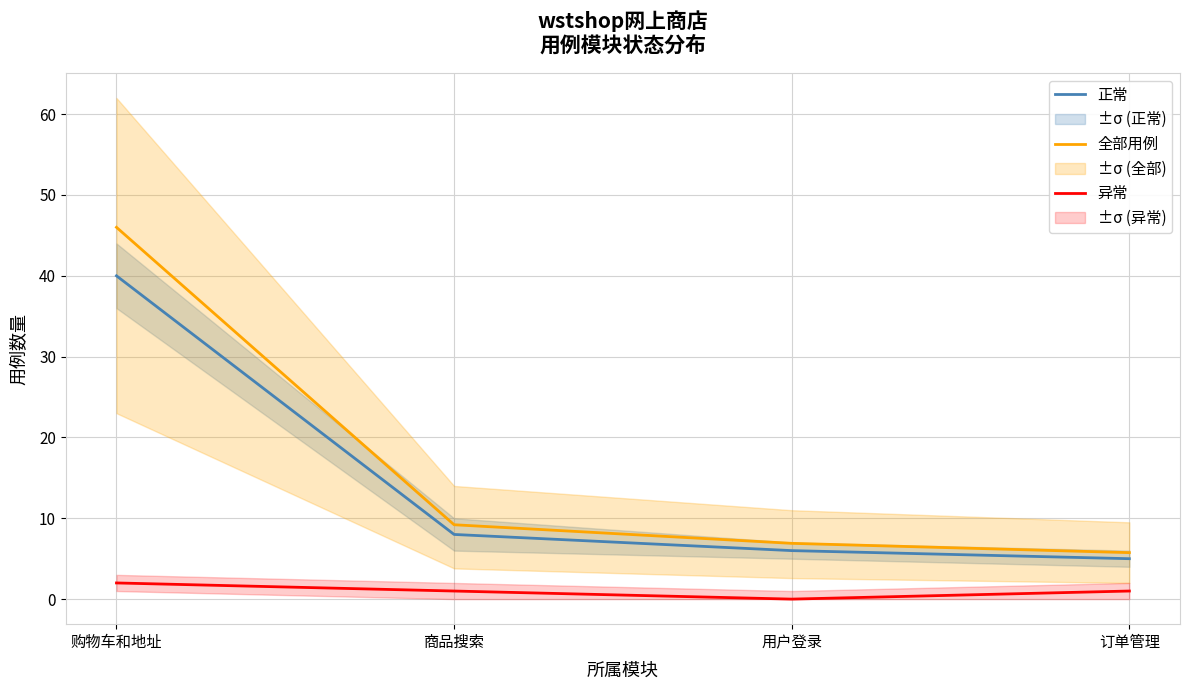

Which label corresponds to the smallest value in the chart?

用户登录